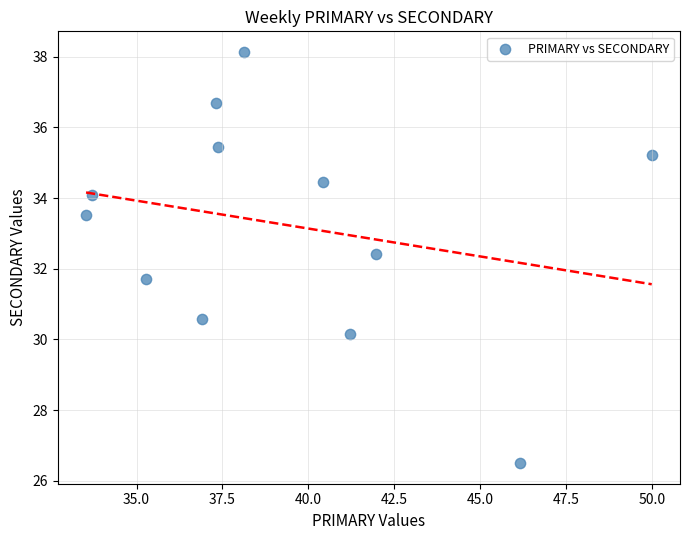

What is the average Y value?

33.2